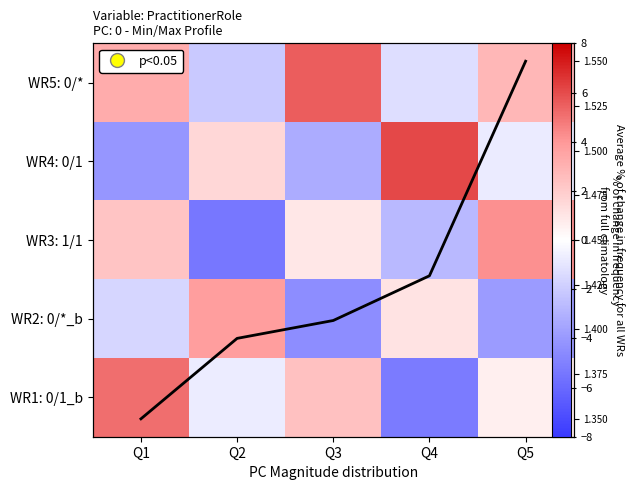

Where does the WR4: 0/1 series first go above 0?

Q2